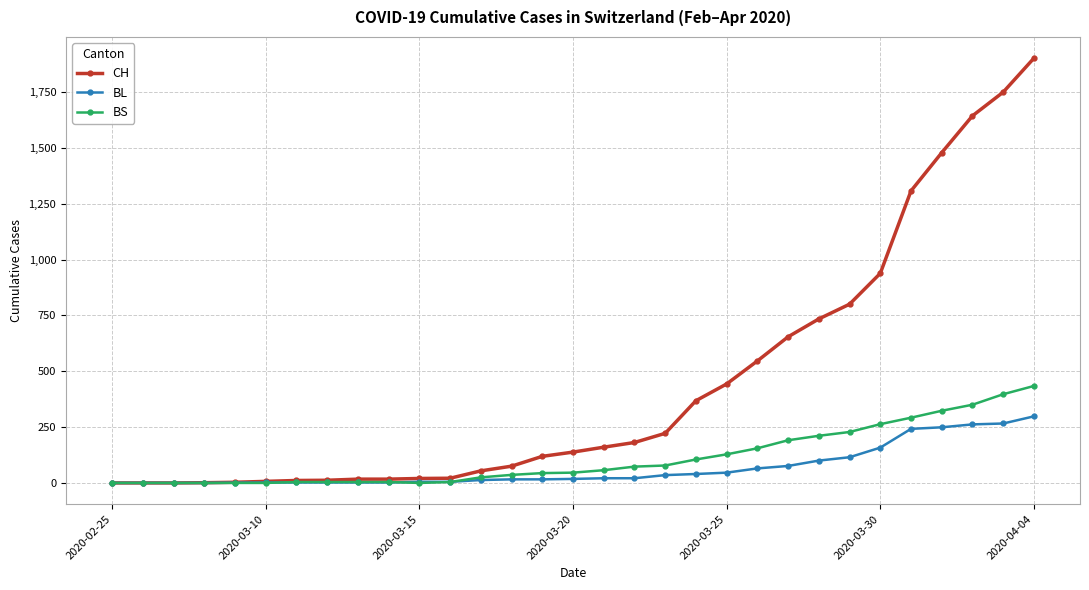

Which series has the largest total across all categories?

CH